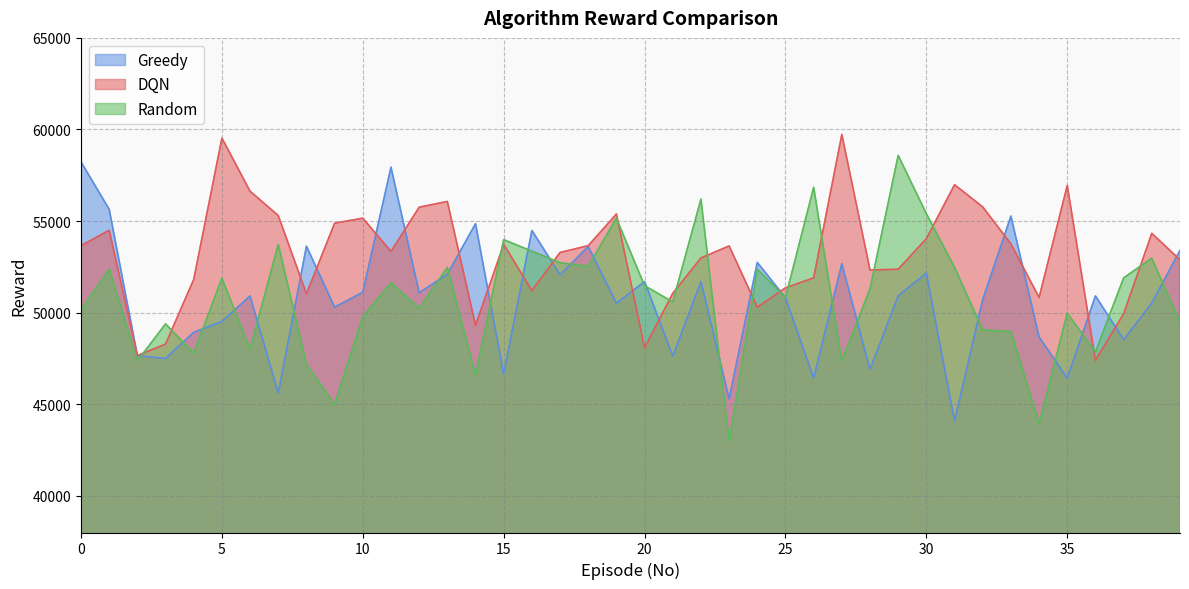

After their last crossing, which series has the higher values: Greedy or DQN?

Greedy